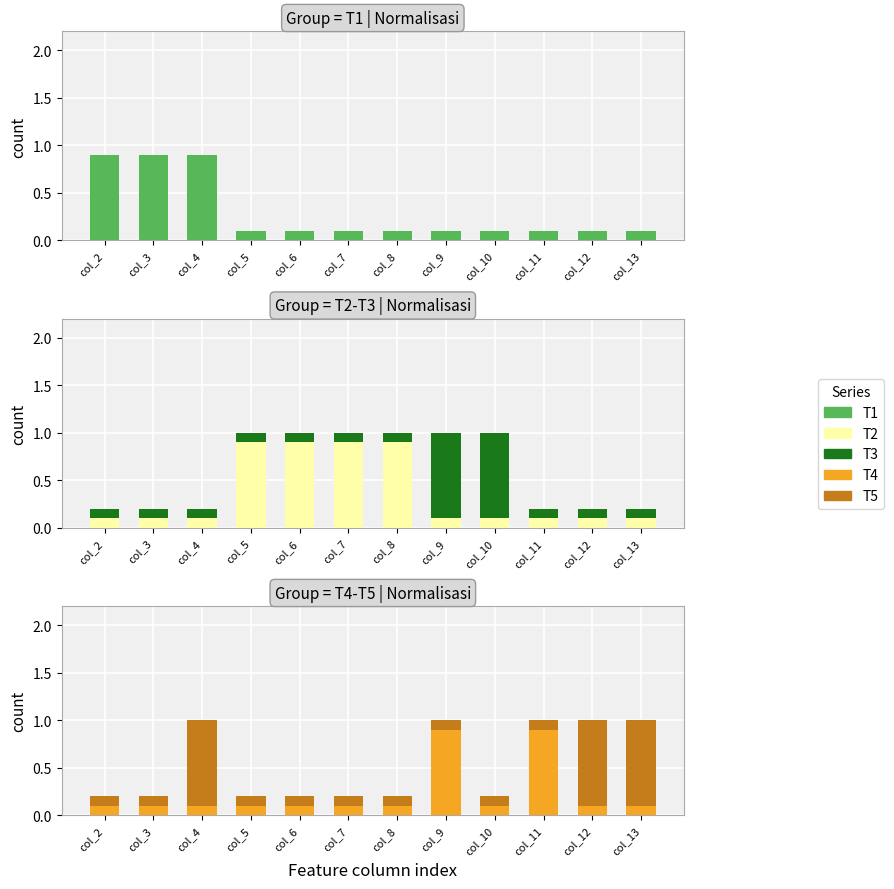

Reading left to right, transcribe all the data shown in this chart.

T1: col_2=0.9	col_3=0.9	col_4=0.9	col_5=0.1	col_6=0.1	col_7=0.1	col_8=0.1	col_9=0.1	col_10=0.1	col_11=0.1	col_12=0.1	col_13=0.1
T2: col_2=0.1	col_3=0.1	col_4=0.1	col_5=0.9	col_6=0.9	col_7=0.9	col_8=0.9	col_9=0.1	col_10=0.1	col_11=0.1	col_12=0.1	col_13=0.1
T3: col_2=0.1	col_3=0.1	col_4=0.1	col_5=0.1	col_6=0.1	col_7=0.1	col_8=0.1	col_9=0.9	col_10=0.9	col_11=0.1	col_12=0.1	col_13=0.1
T4: col_2=0.1	col_3=0.1	col_4=0.1	col_5=0.1	col_6=0.1	col_7=0.1	col_8=0.1	col_9=0.9	col_10=0.1	col_11=0.9	col_12=0.1	col_13=0.1
T5: col_2=0.1	col_3=0.1	col_4=0.9	col_5=0.1	col_6=0.1	col_7=0.1	col_8=0.1	col_9=0.1	col_10=0.1	col_11=0.1	col_12=0.9	col_13=0.9